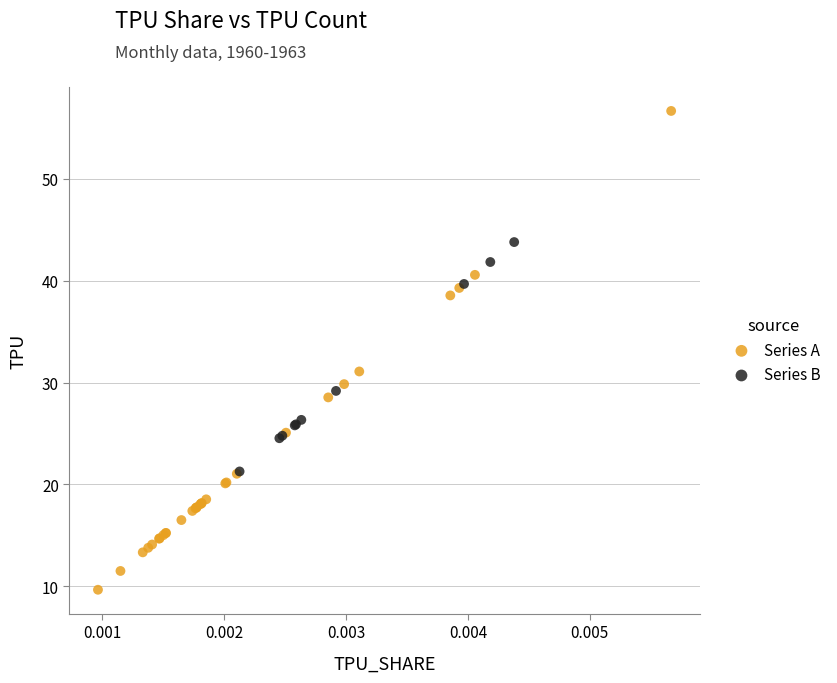

Which series reaches the minimum Y coordinate?

Series A